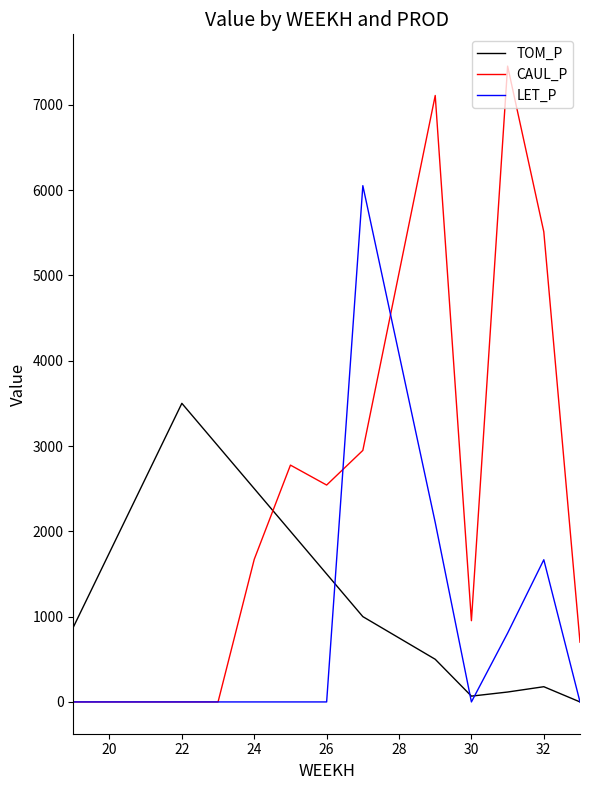

True or false: CAUL_P and TOM_P cross at least once.

True